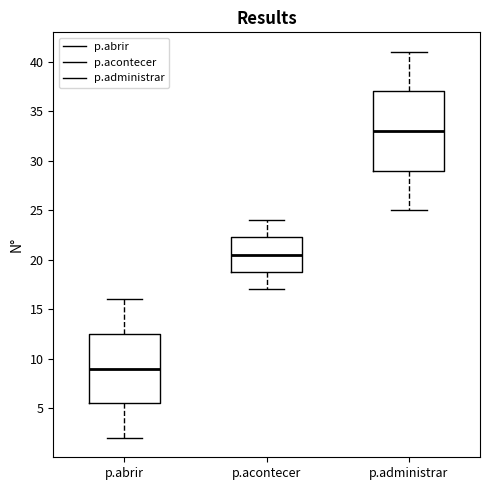

Reading left to right, read every box against the y-axis: the position of its median line, the range the box covers, and the ends of its whiskers. The values are not printed on the chart, so give them approximately, as read against the axis.

p.abrir: median 9.0, box 5.5 to 12.5, whiskers 2.0 to 16.0
p.acontecer: median 20.5, box 19.0 to 22.5, whiskers 17.0 to 24.0
p.administrar: median 33.0, box 29.0 to 37.0, whiskers 25.0 to 41.0